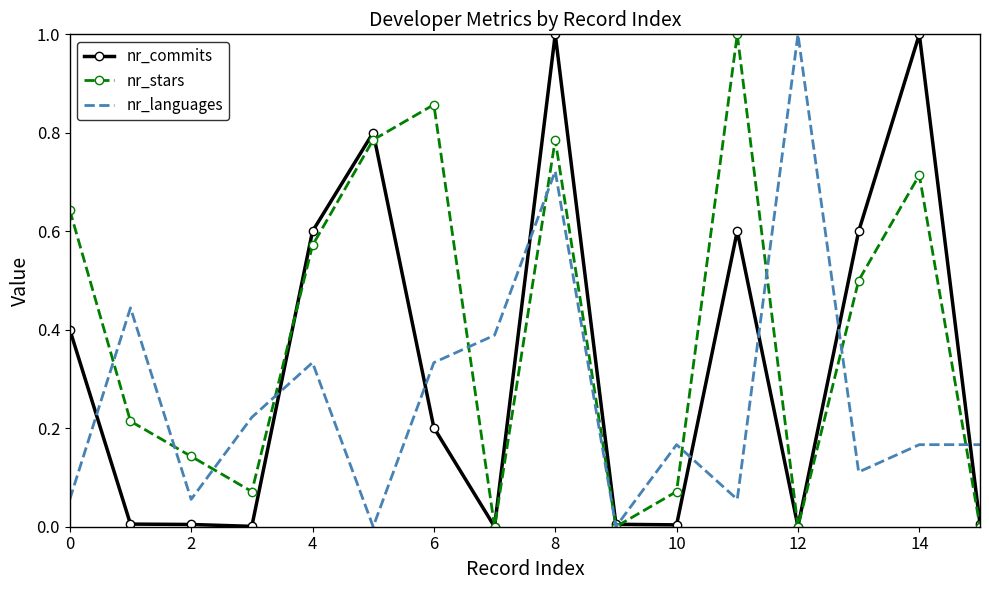

List the series in order of their overall mean, lowest first.

nr_languages, nr_commits, nr_stars